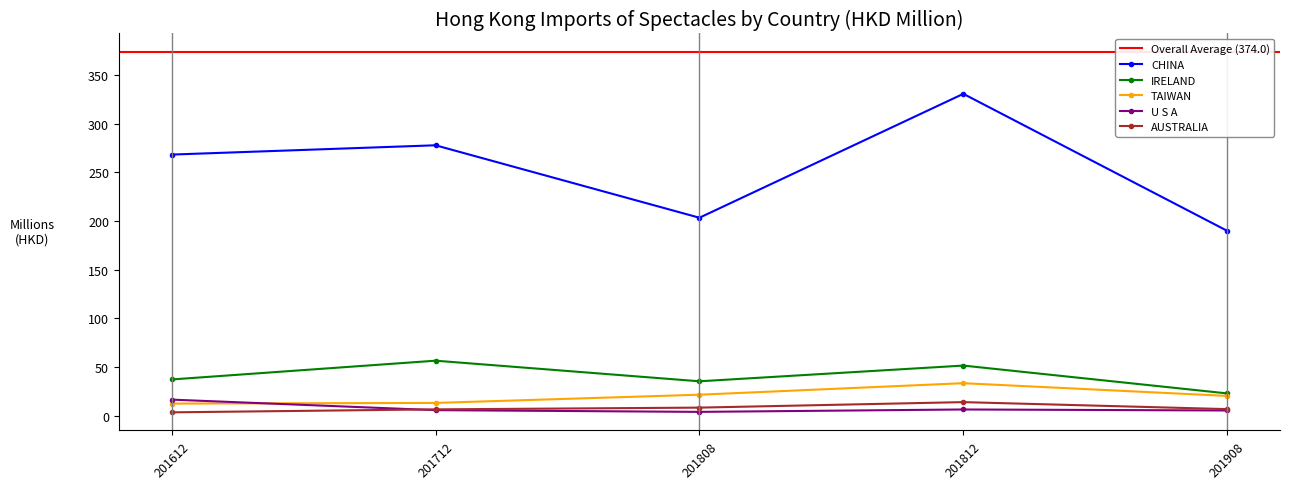

At which label does IRELAND first exceed 37?

201612